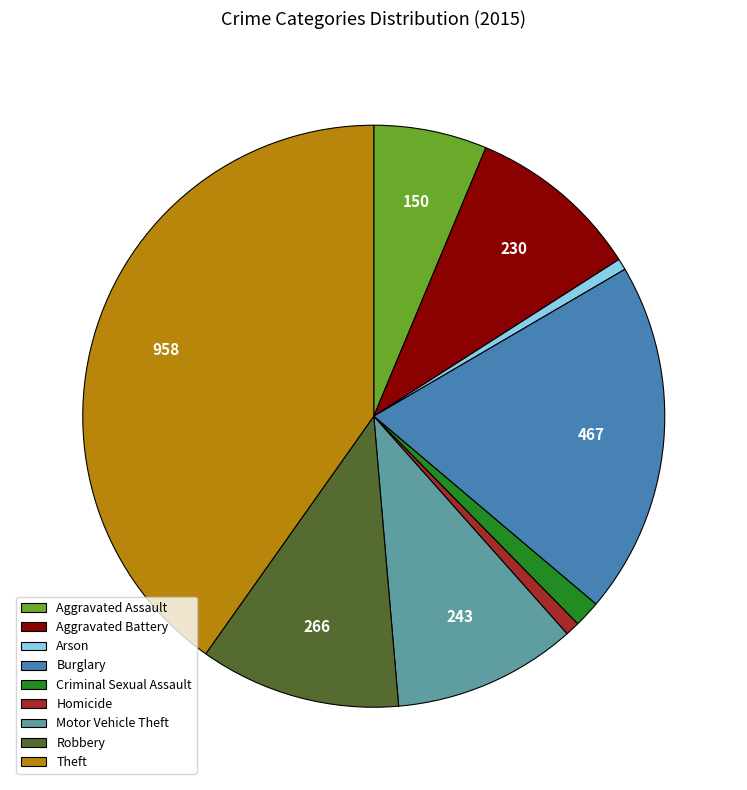

Which category has the biggest portion of the pie?

Theft